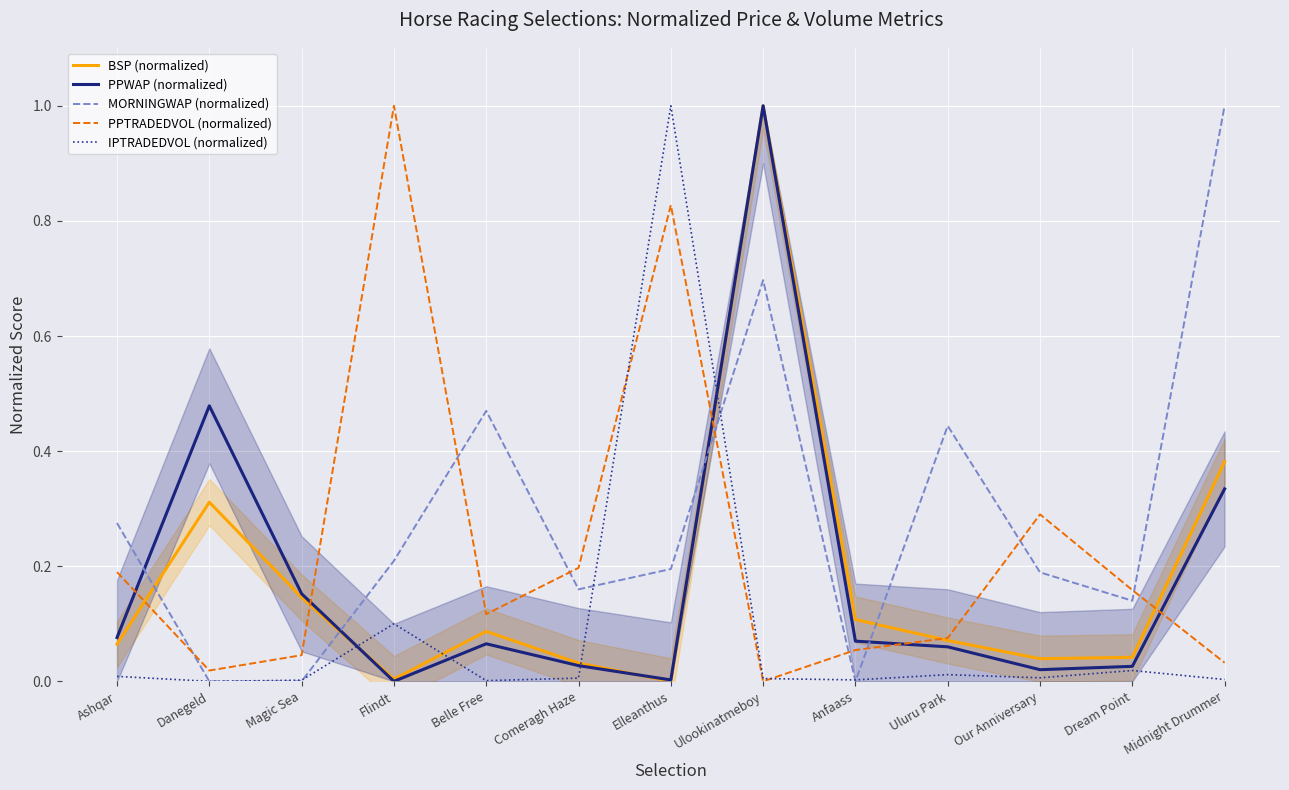

What is the highest value of the PPWAP (normalized) series?

1.0